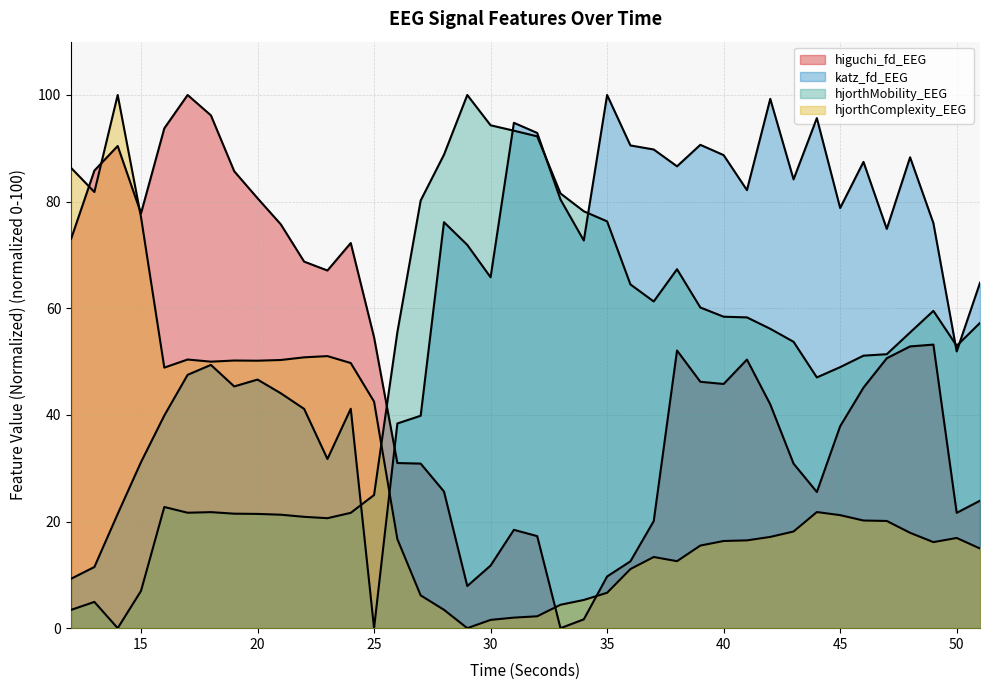

Reading left to right, what are all the values shown in this chart?

higuchi_fd_EEG: 73.0	85.8	90.4	77.8	93.7	100.0	96.2	85.7	80.6	75.7	68.7	67.1	72.2	54.6	31.0	30.9	25.6	7.9	11.7	18.4	17.3	0.0	1.7	9.7	12.5	20.1	52.1	46.2	45.8	50.4	42.0	30.9	25.5	37.9	45.1	50.6	52.8	53.2	21.6	23.9
katz_fd_EEG: 9.3	11.5	21.4	31.1	39.9	47.5	49.4	45.3	46.6	44.1	41.1	31.7	41.2	0.0	38.4	39.8	76.1	71.9	65.8	94.8	92.9	80.4	72.7	100.0	90.5	89.8	86.6	90.7	88.7	82.2	99.3	84.2	95.7	78.8	87.5	74.9	88.3	76.0	51.9	64.8
hjorthMobility_EEG: 3.4	4.9	0.0	7.0	22.7	21.7	21.8	21.5	21.4	21.3	20.9	20.6	21.6	25.0	55.5	80.2	88.8	100.0	94.3	93.3	92.2	81.5	78.2	76.3	64.5	61.3	67.3	60.1	58.4	58.3	56.1	53.7	47.0	49.0	51.1	51.4	55.5	59.5	53.0	57.3
hjorthComplexity_EEG: 86.3	81.8	100.0	77.1	48.9	50.4	50.0	50.2	50.2	50.3	50.8	51.0	49.7	42.5	16.7	6.2	3.4	0.0	1.6	2.0	2.2	4.4	5.3	6.6	11.1	13.3	12.6	15.5	16.4	16.5	17.1	18.1	21.8	21.2	20.2	20.1	17.9	16.1	16.9	14.9